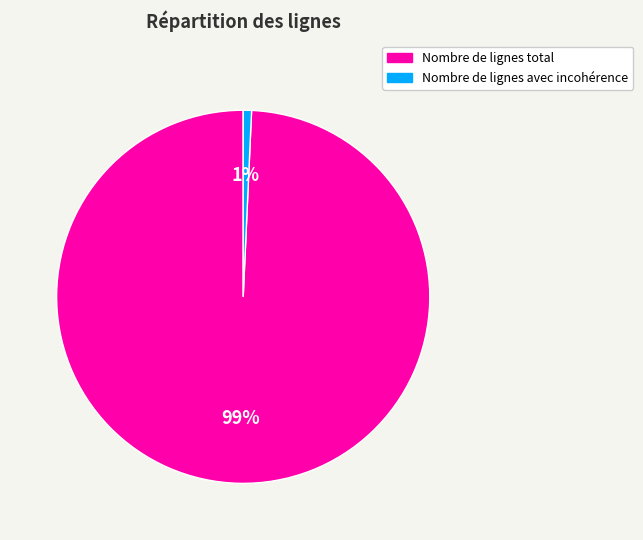

How many slices are in this pie chart?

2